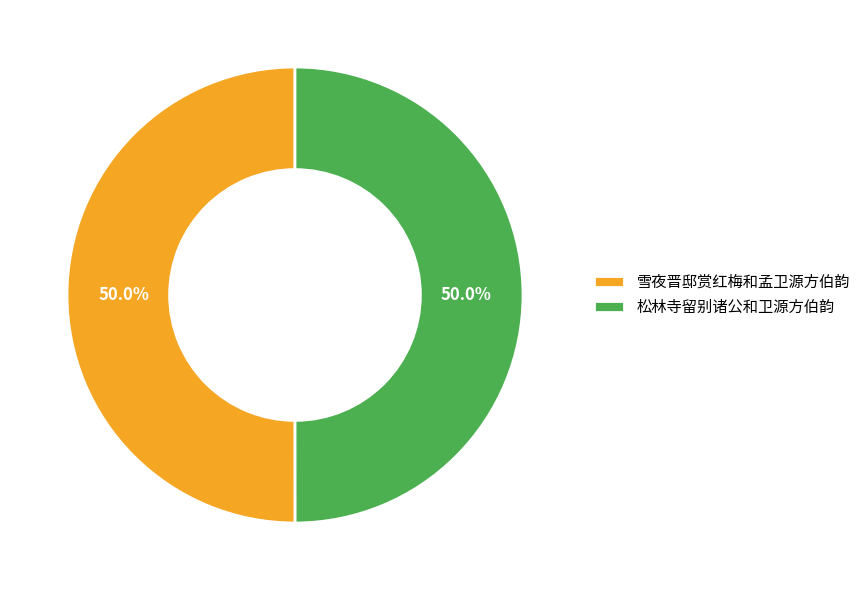

What percentage do 雪夜晋邸赏红梅和孟卫源方伯韵 and 松林寺留别诸公和卫源方伯韵 together represent?

100.0%